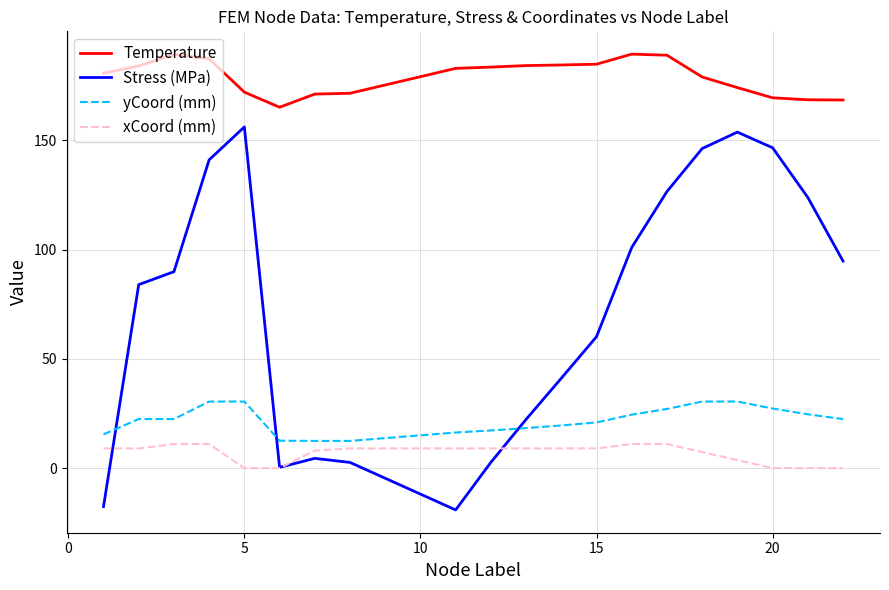

Which series has the largest range (max minus min)?

Stress (MPa)